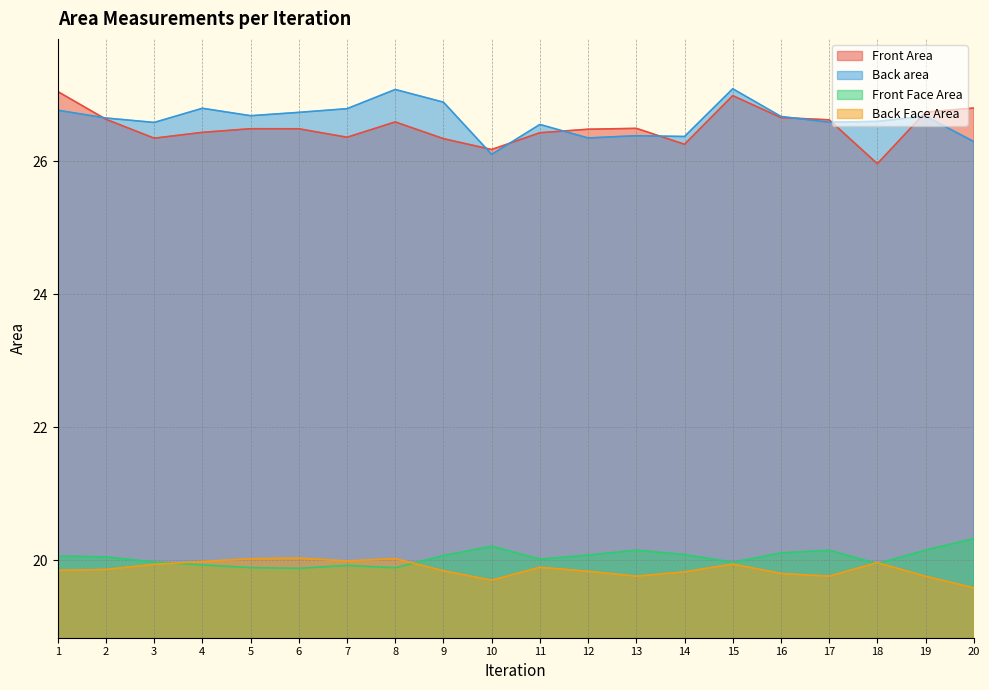

True or false: Front Area and Back Face Area intersect in this chart.

False